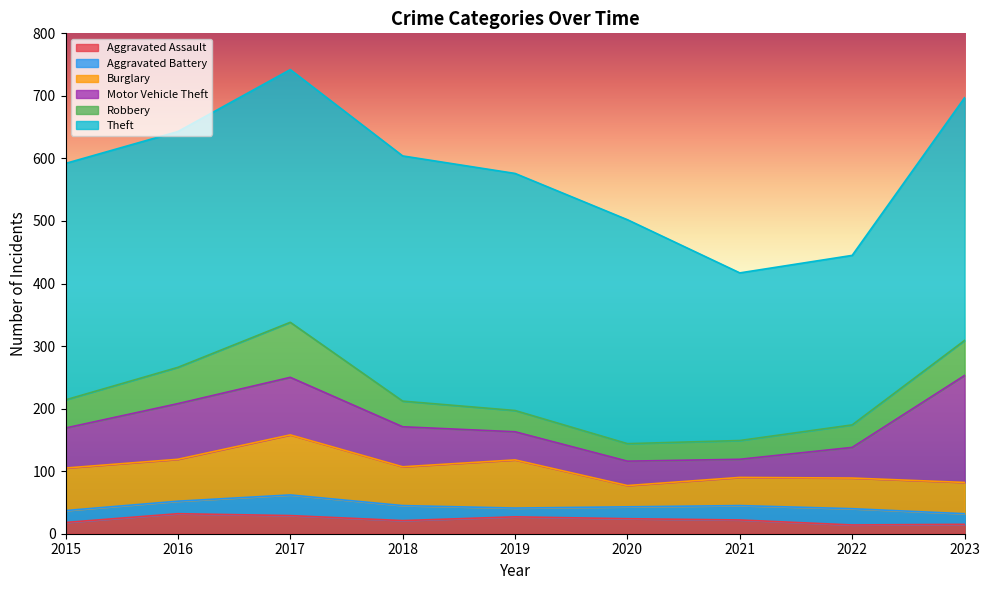

Rank the series at 2021 from lowest to highest value.

Aggravated Assault, Aggravated Battery, Motor Vehicle Theft, Robbery, Burglary, Theft